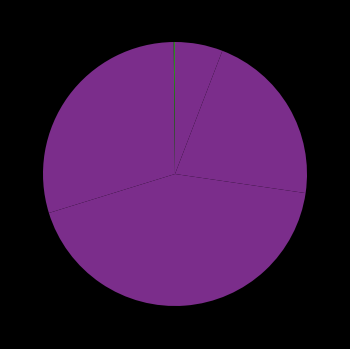

Which category has the biggest portion of the pie?

SMAPE